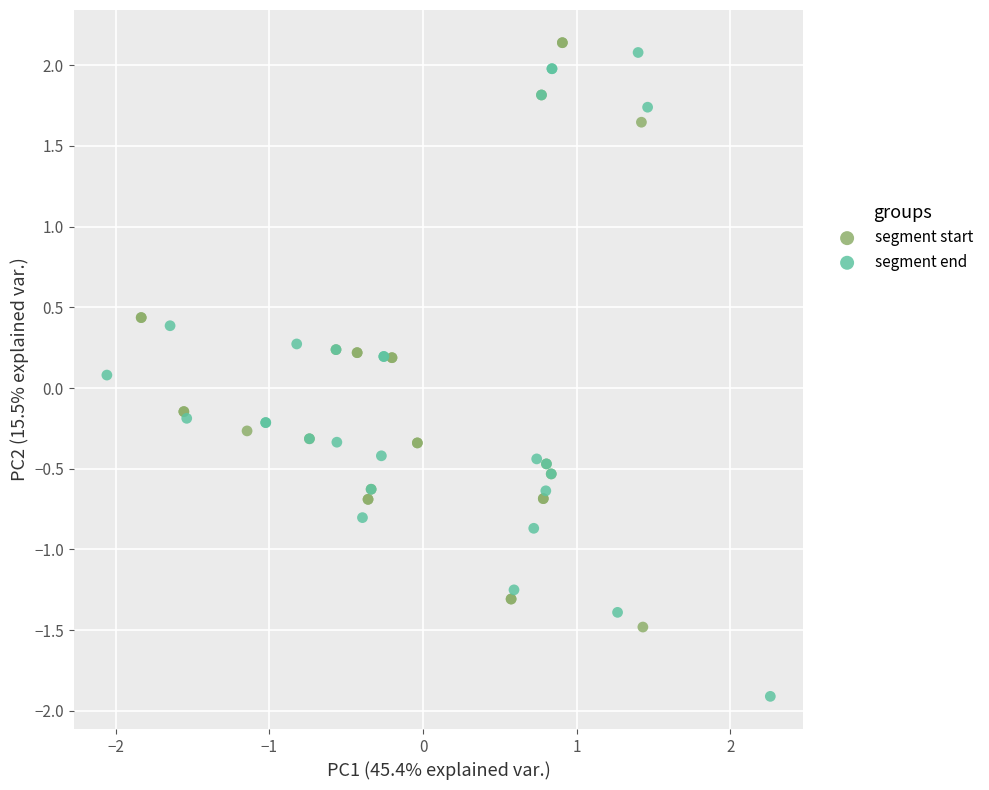

What are all the series names shown in the legend?

segment start, segment end